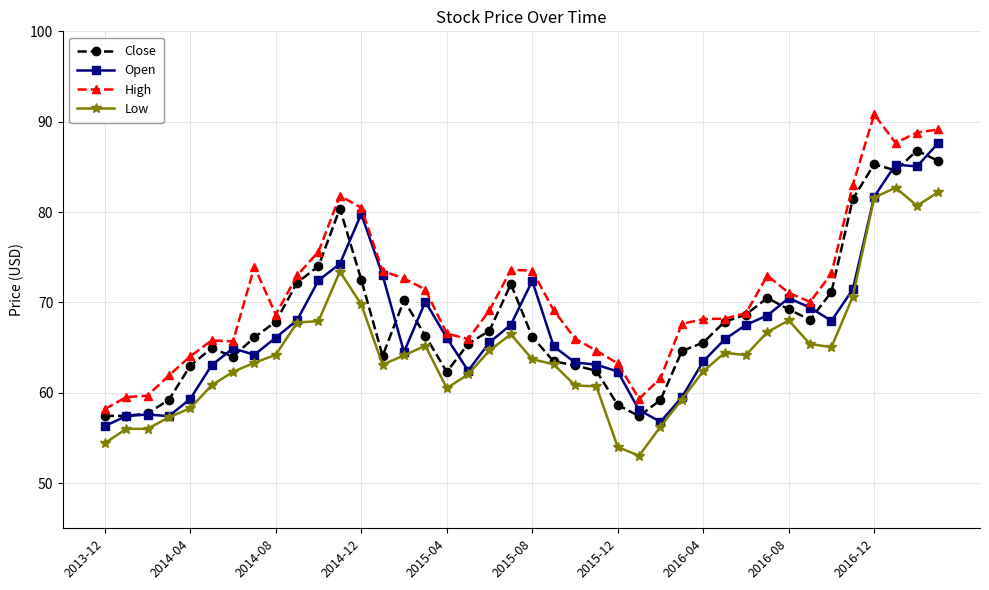

True or false: Low and High intersect in this chart.

False